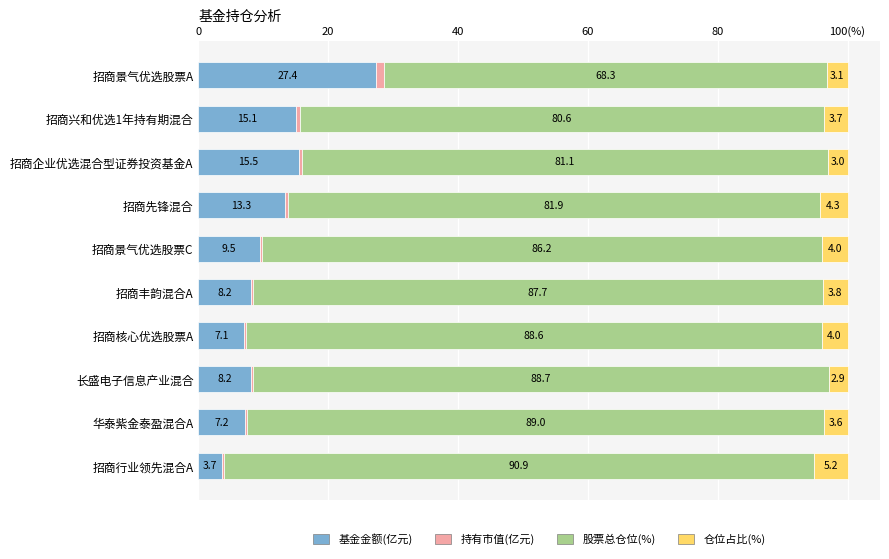

What are all the series names shown in the legend?

基金金额(亿元), 持有市值(亿元), 股票总仓位(%), 仓位占比(%)